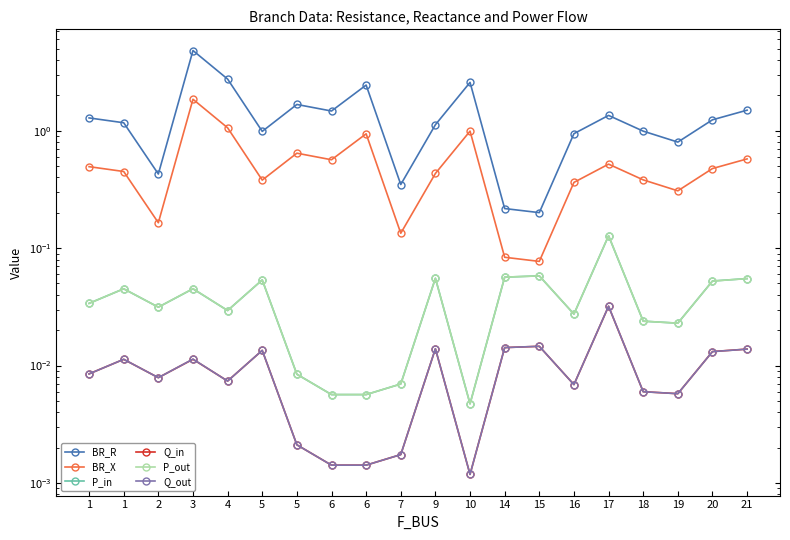

Which category has the highest value in the P_in series?

17